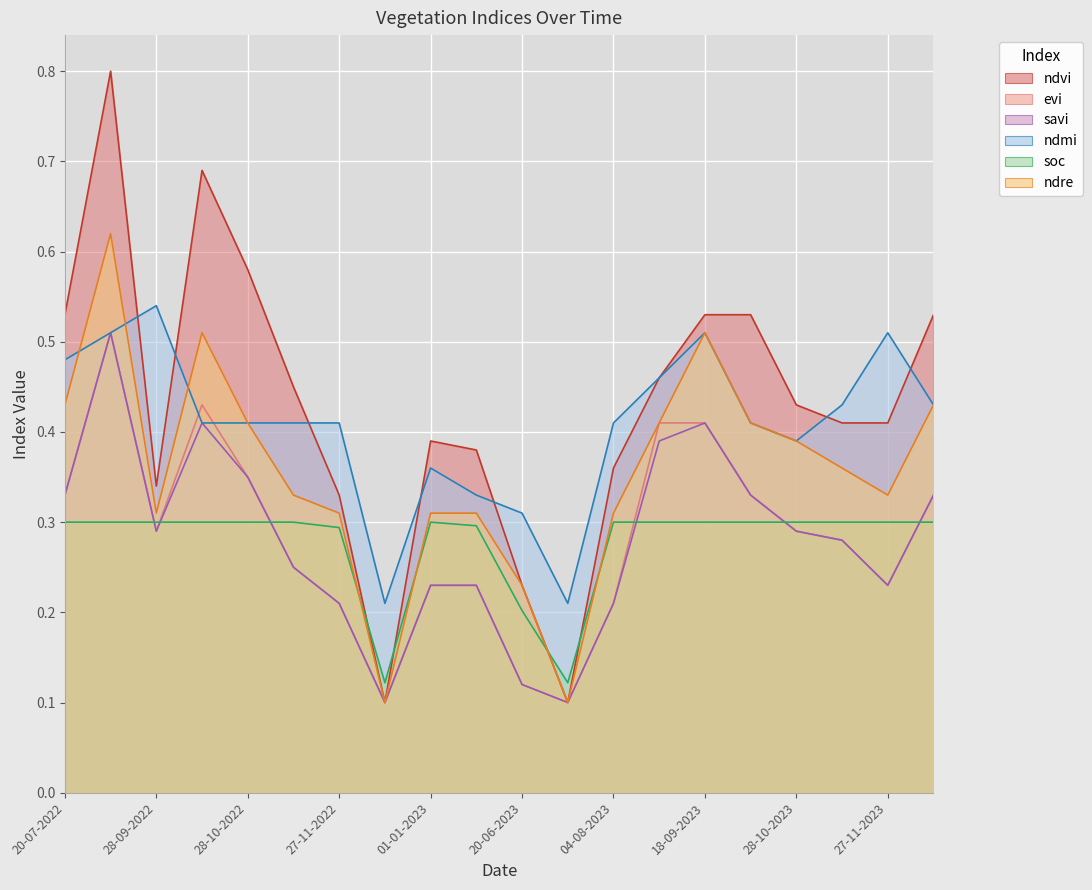

Which series has the largest range (max minus min)?

ndvi